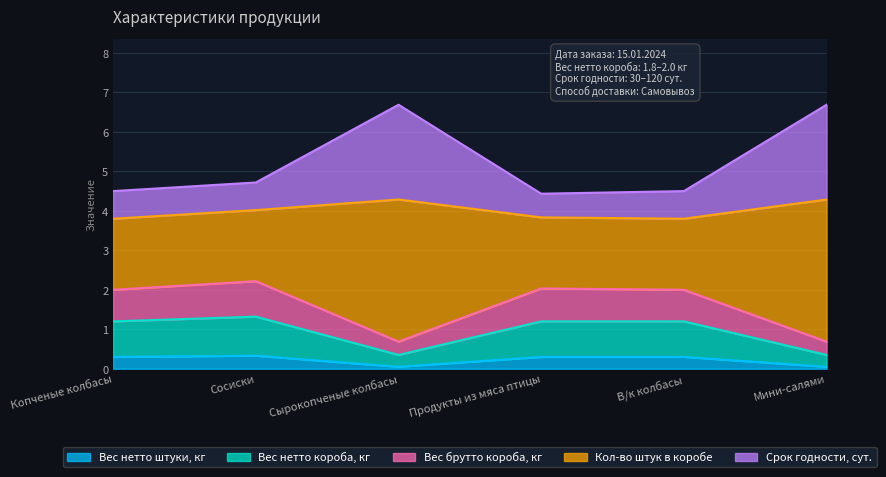

What is the maximum value for Вес нетто штуки, кг?

0.3